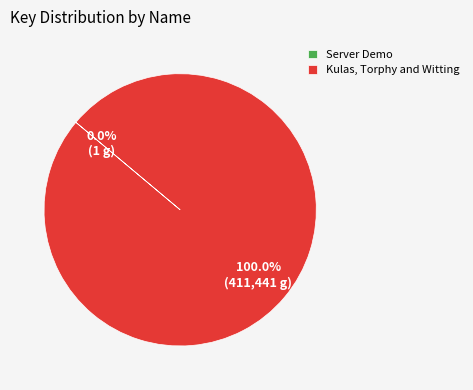

What is the largest slice in the pie chart?

Kulas, Torphy and Witting